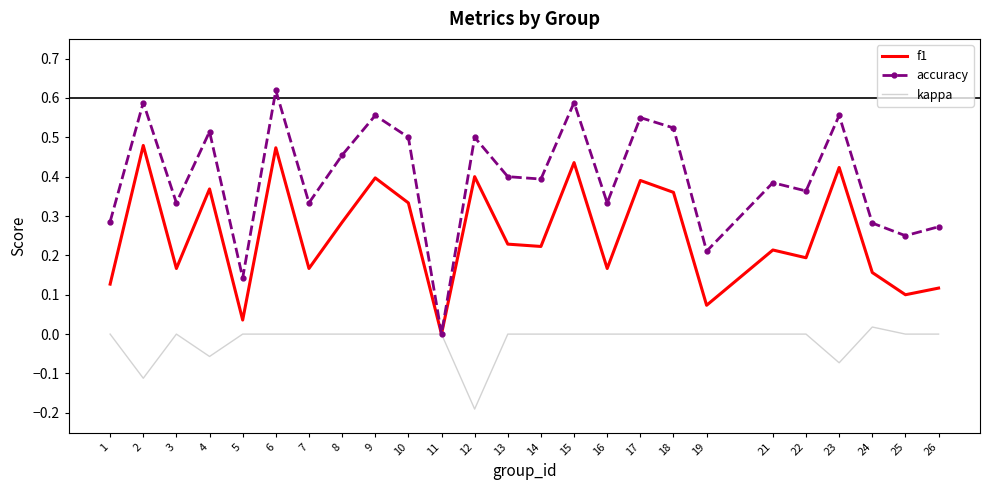

What is the total value across all series at 9?

1.0